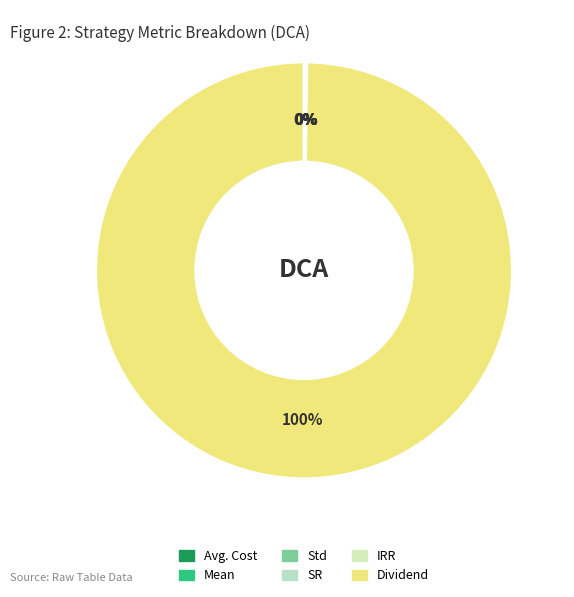

To the nearest percent, what is the combined percentage of Avg. Cost and Dividend?

100%